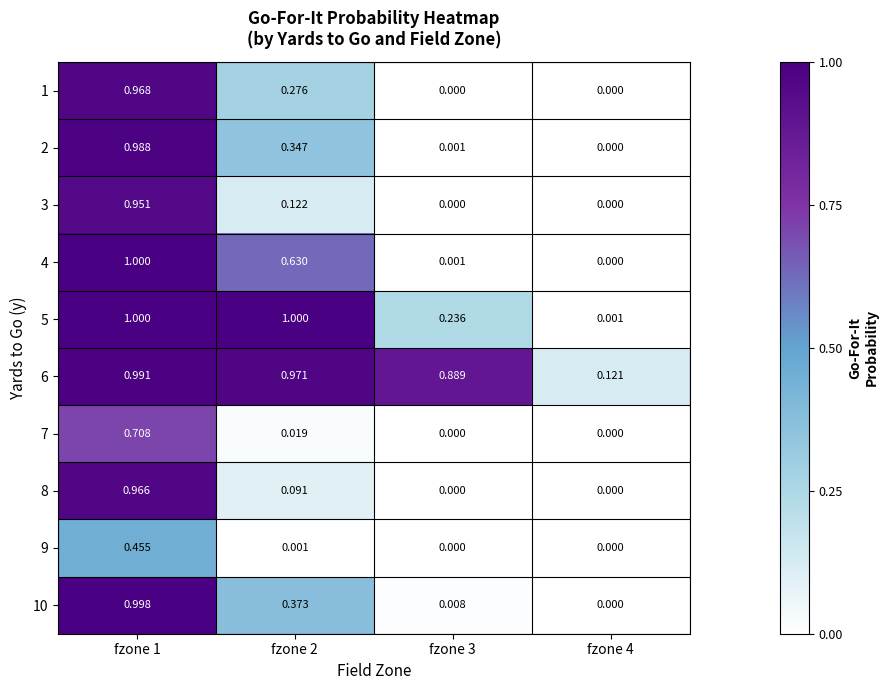

Reading right to left, list all the values displayed in this chart.

1: fzone 4=0.0	fzone 3=0.0	fzone 2=0.3	fzone 1=1.0
2: fzone 4=0.0	fzone 3=0.0	fzone 2=0.3	fzone 1=1.0
3: fzone 4=0.0	fzone 3=0.0	fzone 2=0.1	fzone 1=1.0
4: fzone 4=0.0	fzone 3=0.0	fzone 2=0.6	fzone 1=1.0
5: fzone 4=0.0	fzone 3=0.2	fzone 2=1.0	fzone 1=1.0
6: fzone 4=0.1	fzone 3=0.9	fzone 2=1.0	fzone 1=1.0
7: fzone 4=0.0	fzone 3=0.0	fzone 2=0.0	fzone 1=0.7
8: fzone 4=0.0	fzone 3=0.0	fzone 2=0.1	fzone 1=1.0
9: fzone 4=0.0	fzone 3=0.0	fzone 2=0.0	fzone 1=0.5
10: fzone 4=0.0	fzone 3=0.0	fzone 2=0.4	fzone 1=1.0